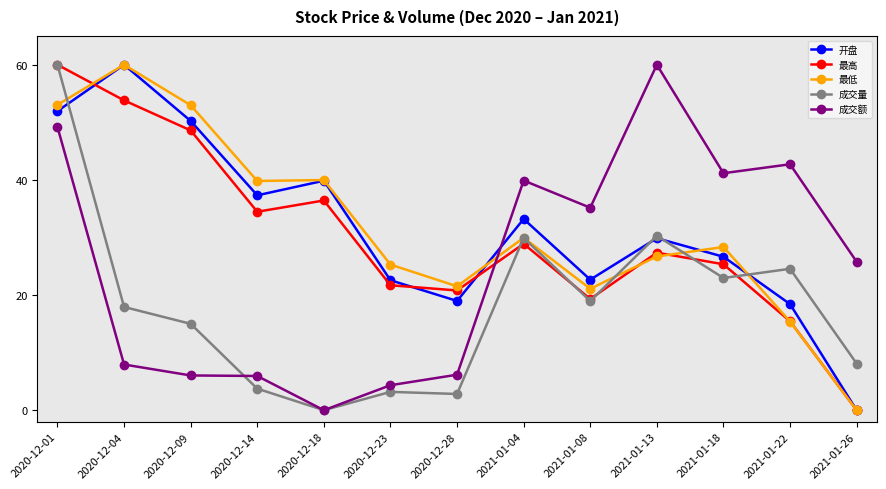

At how many categories does at least one series exceed 32?

10